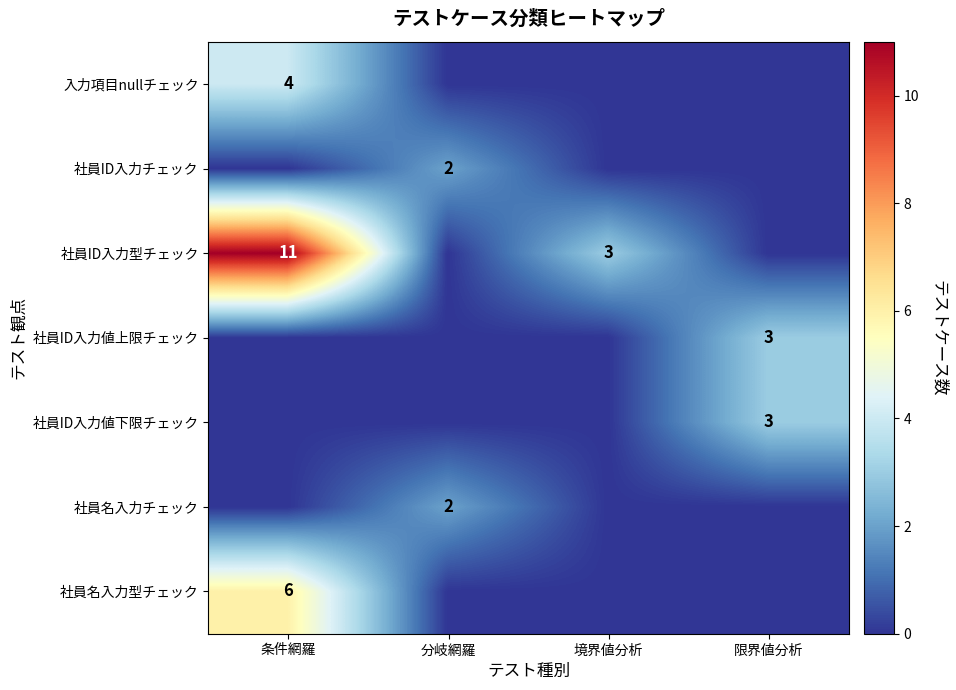

Count the number of data series in this chart.

7